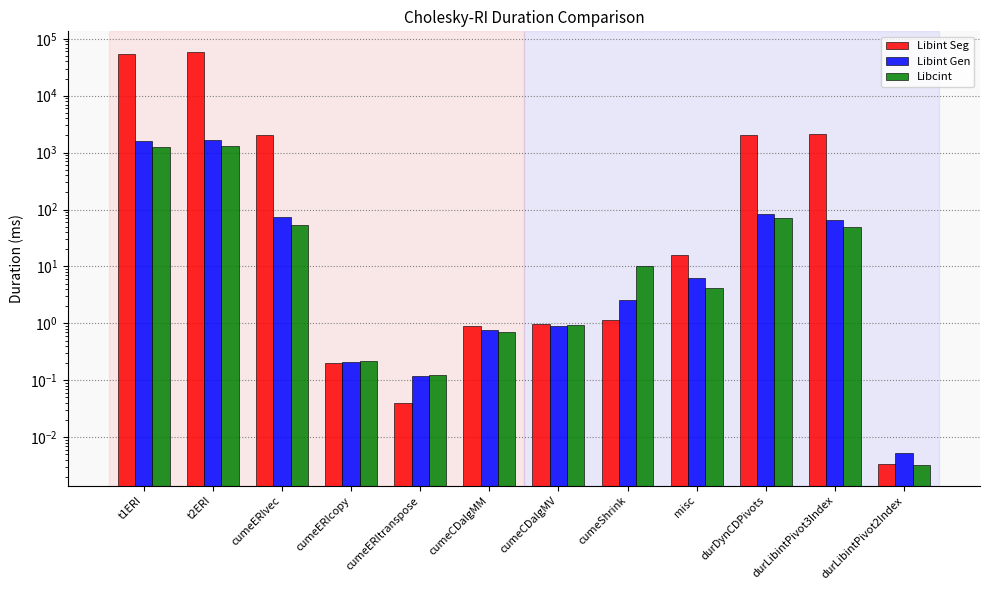

Count the number of categories in the chart.

12